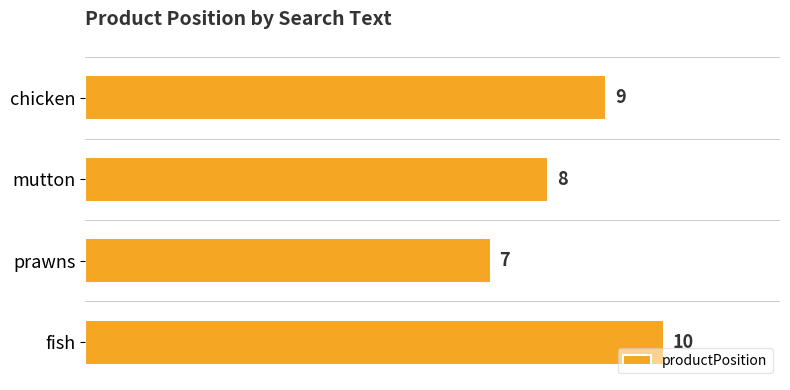

What is the difference between the maximum and minimum values?

3